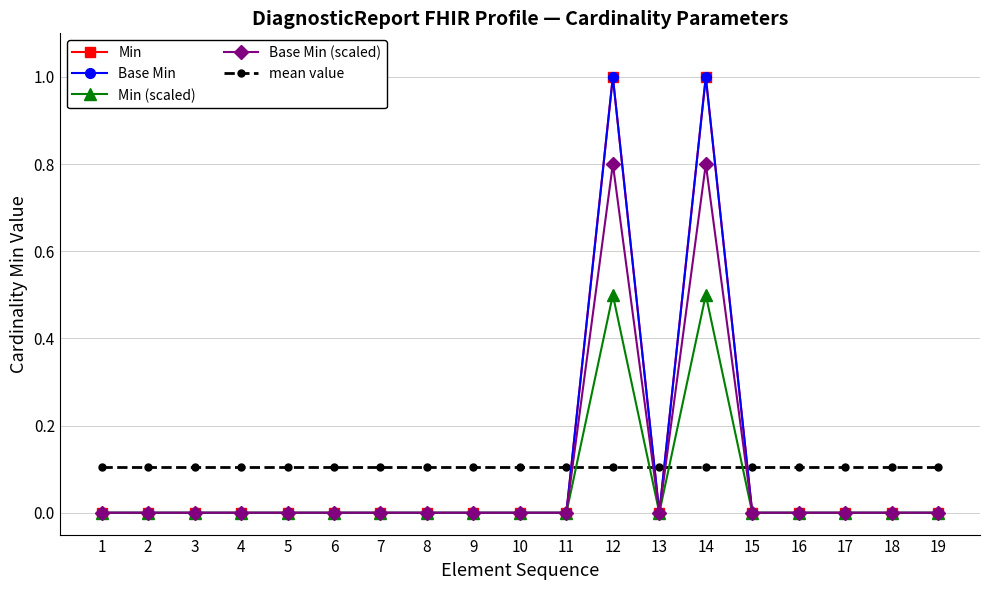

At how many categories does at least one series exceed 0?

19